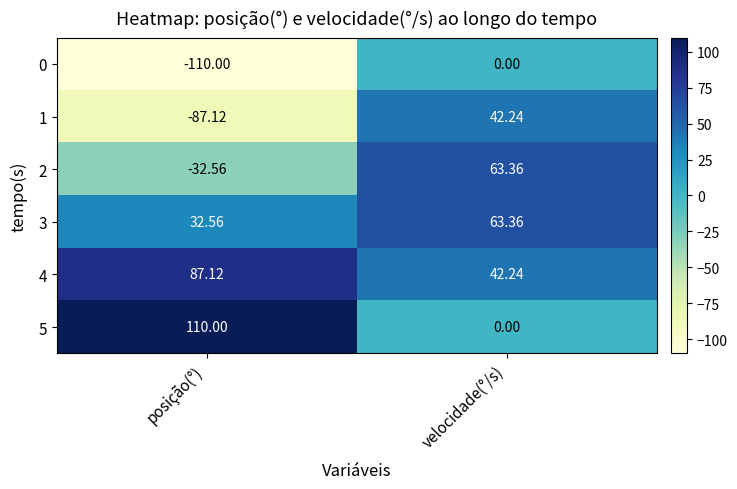

At which category is the sum across all series the highest?

velocidade(°/s)